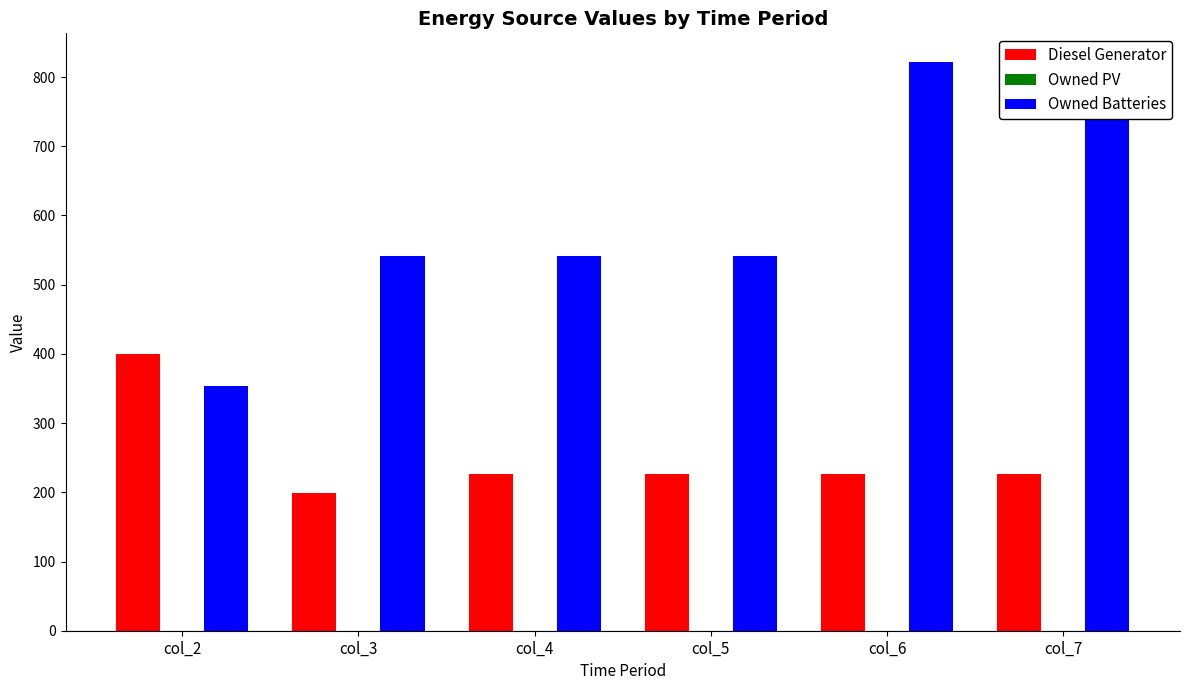

What is the value of the Diesel Generator bar at the 1st from the left?

400.0